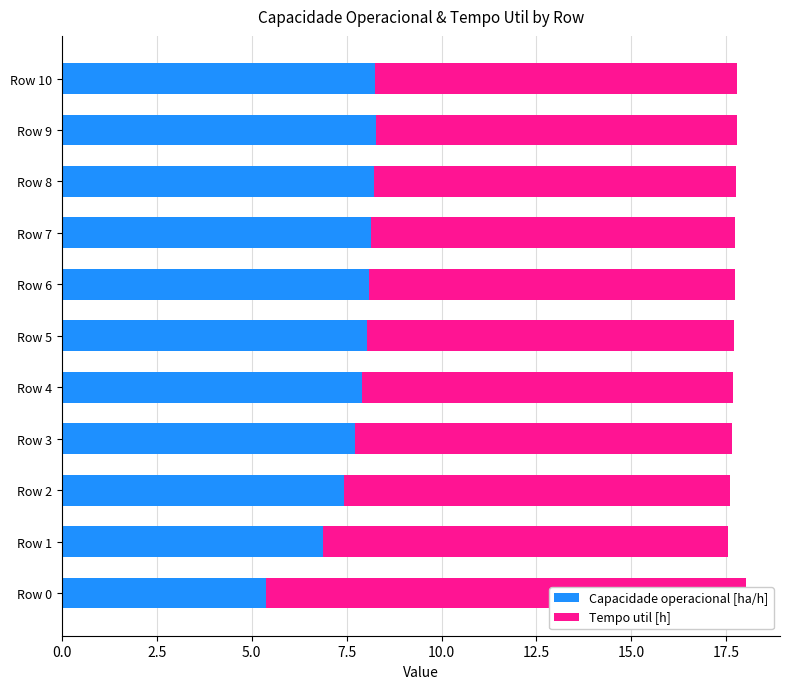

True or false: Capacidade operacional [ha/h] has a value of 8.2 at Row 0.

False